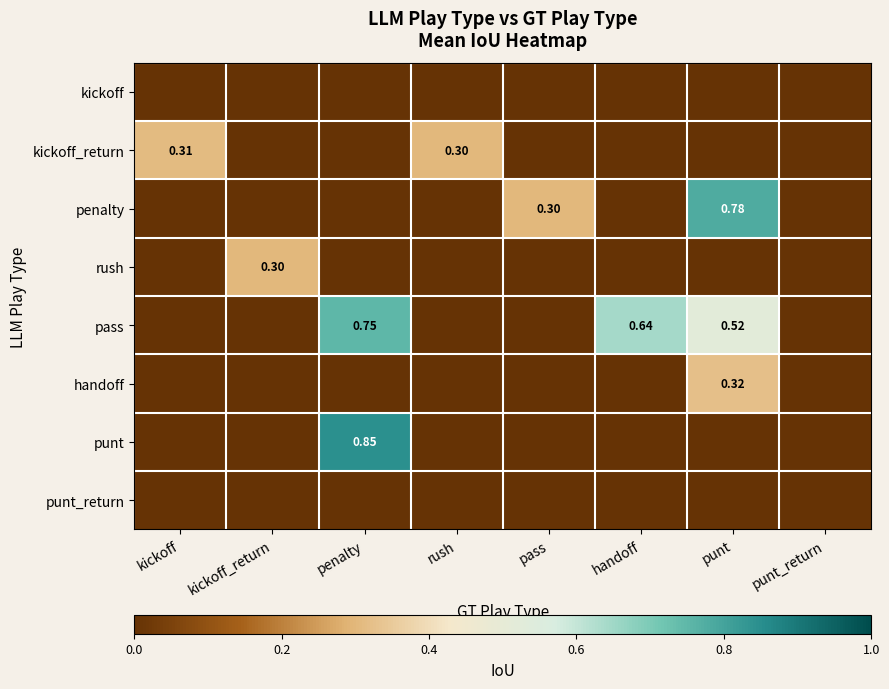

Rank the categories by rush value from lowest to highest.

kickoff, penalty, rush, pass, handoff, punt, punt_return, kickoff_return